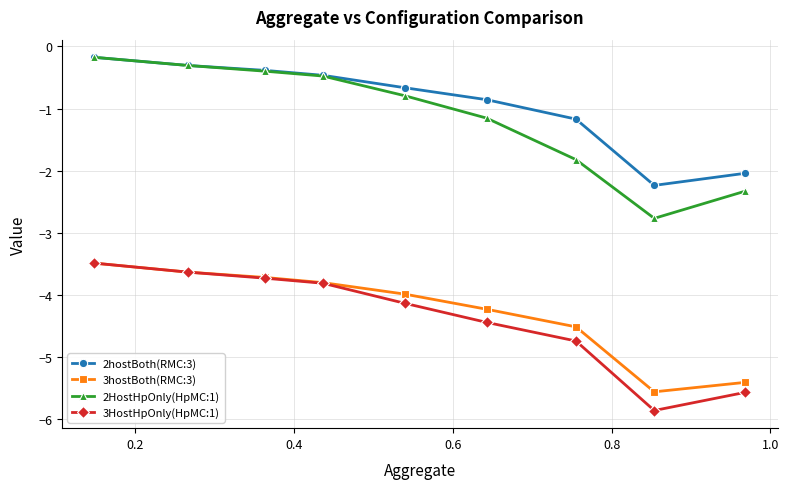

Is this an area chart (filled region under the line)?

No